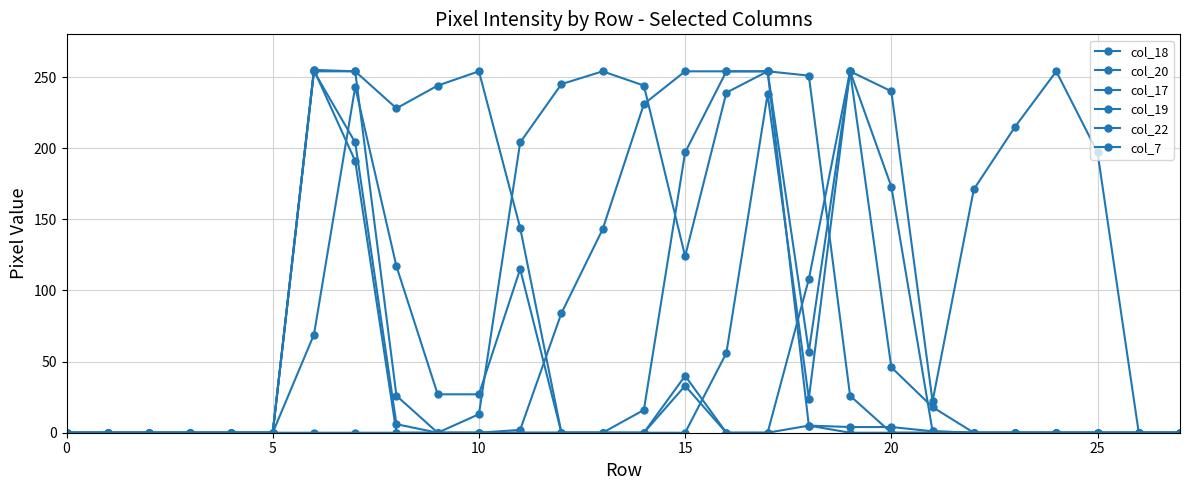

How many lines are shown in the chart?

6